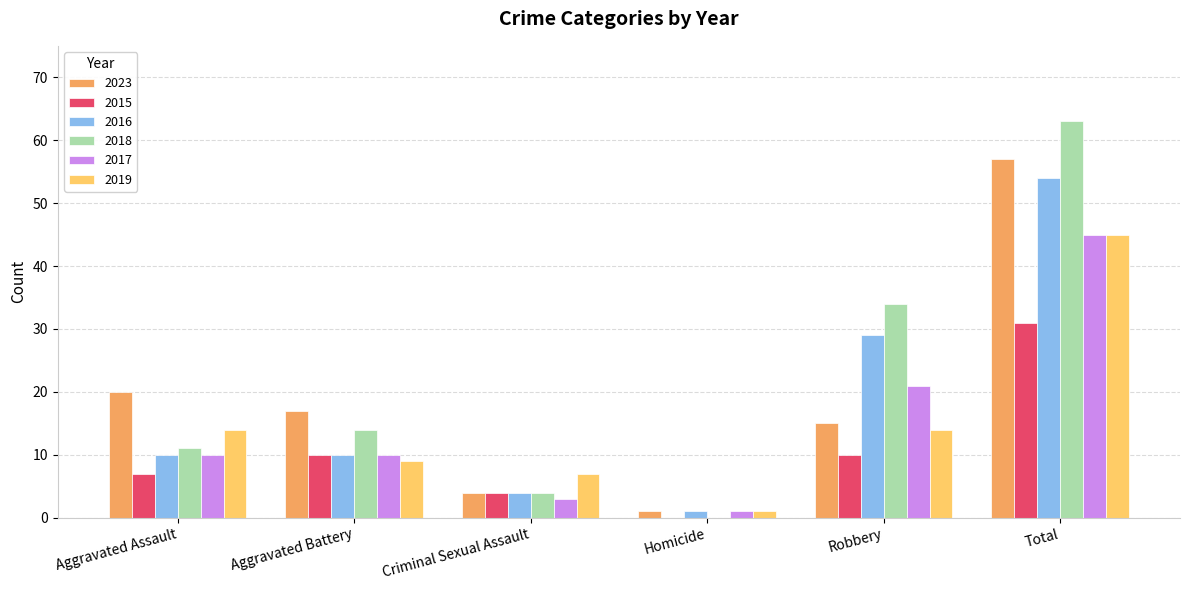

Which label corresponds to the largest value in the chart?

Total